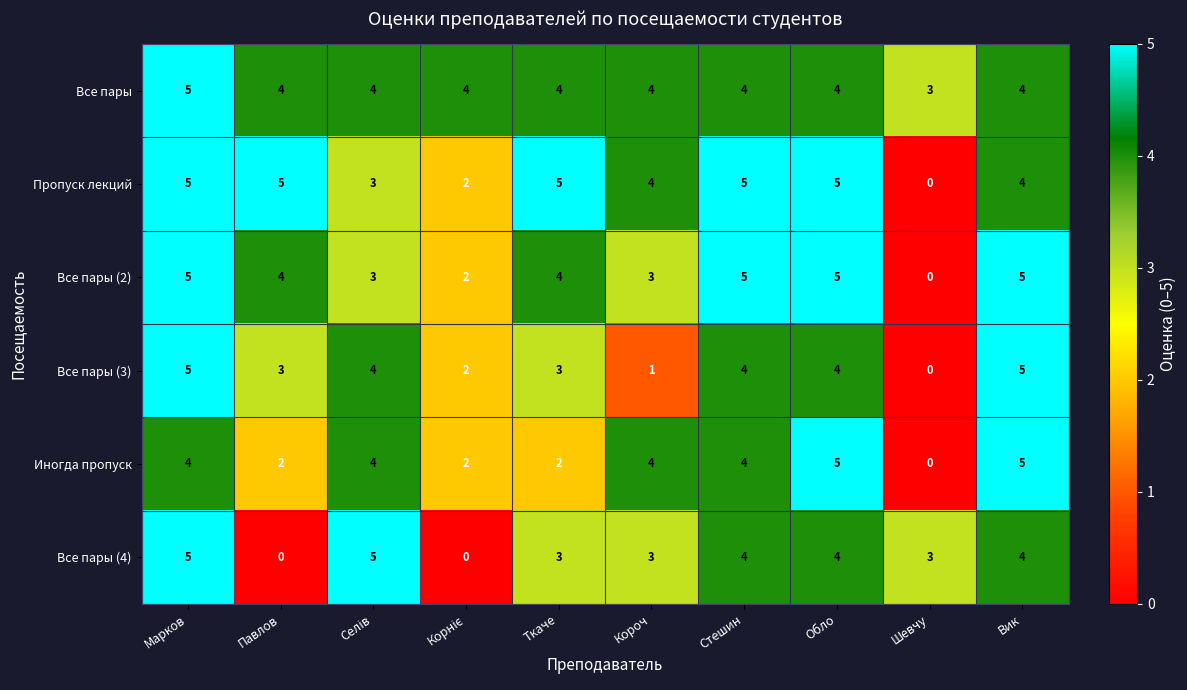

Which series changed the most between Марков and Короч?

Все пары (3)